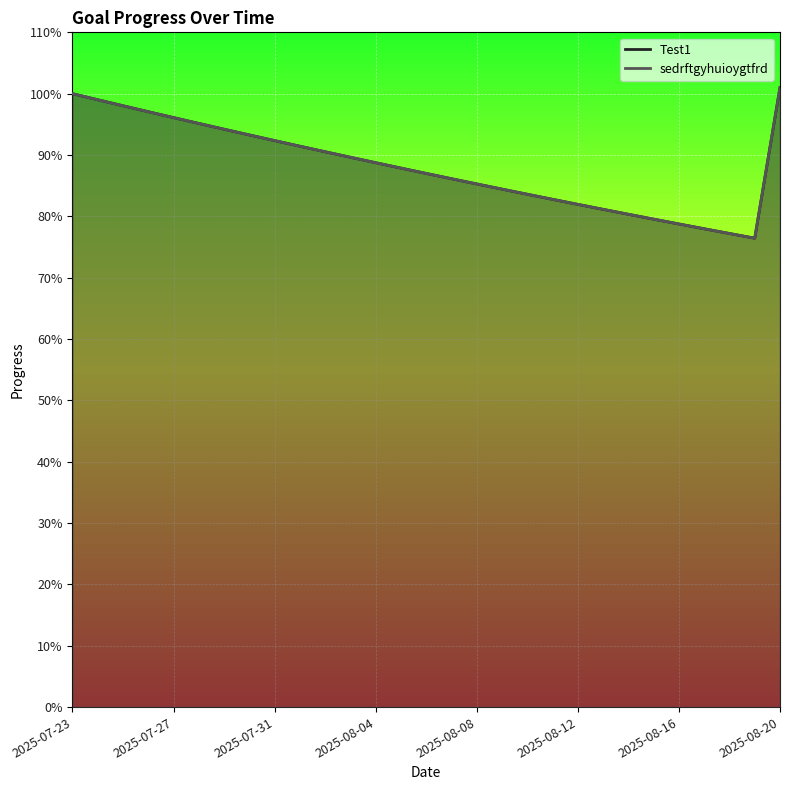

What is the highest value of the Test1 series?

1.0